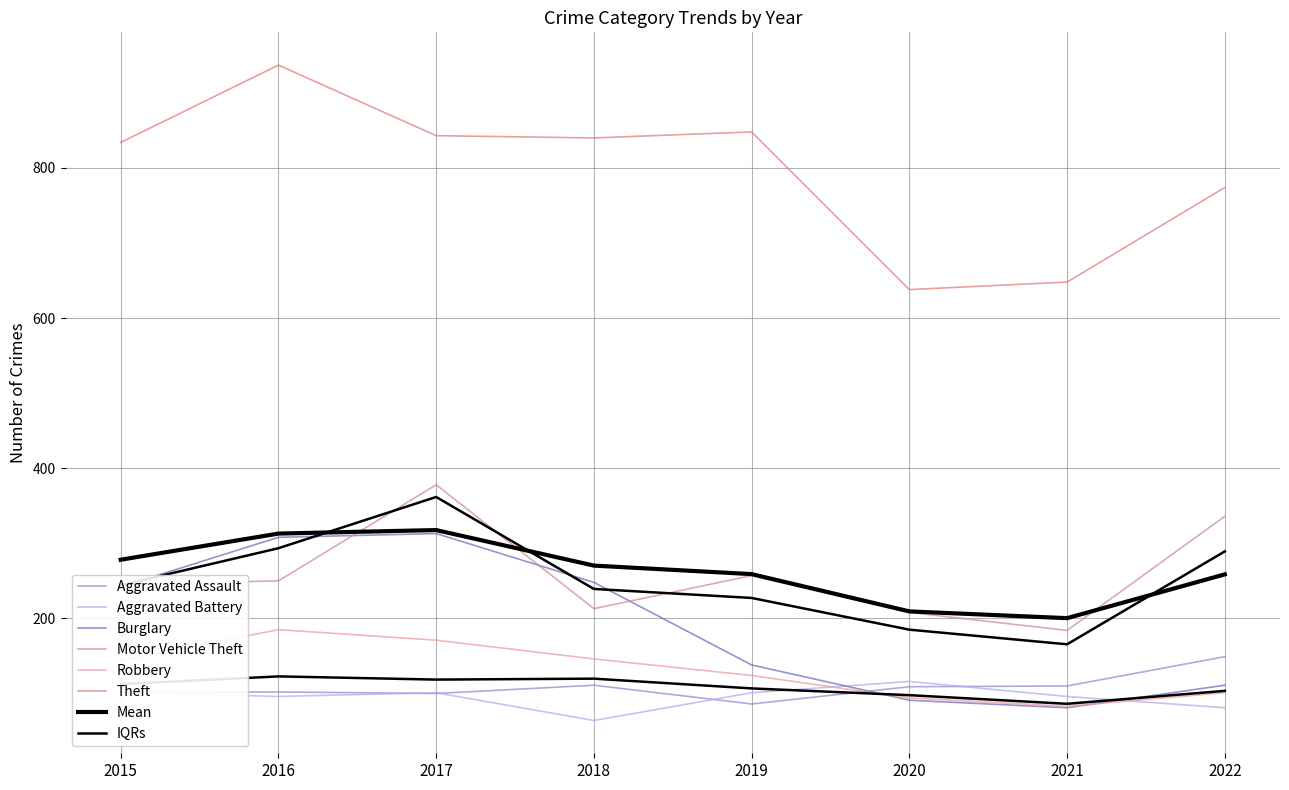

What is the difference between the maximum and second lowest values in the Aggravated Assault series?

49